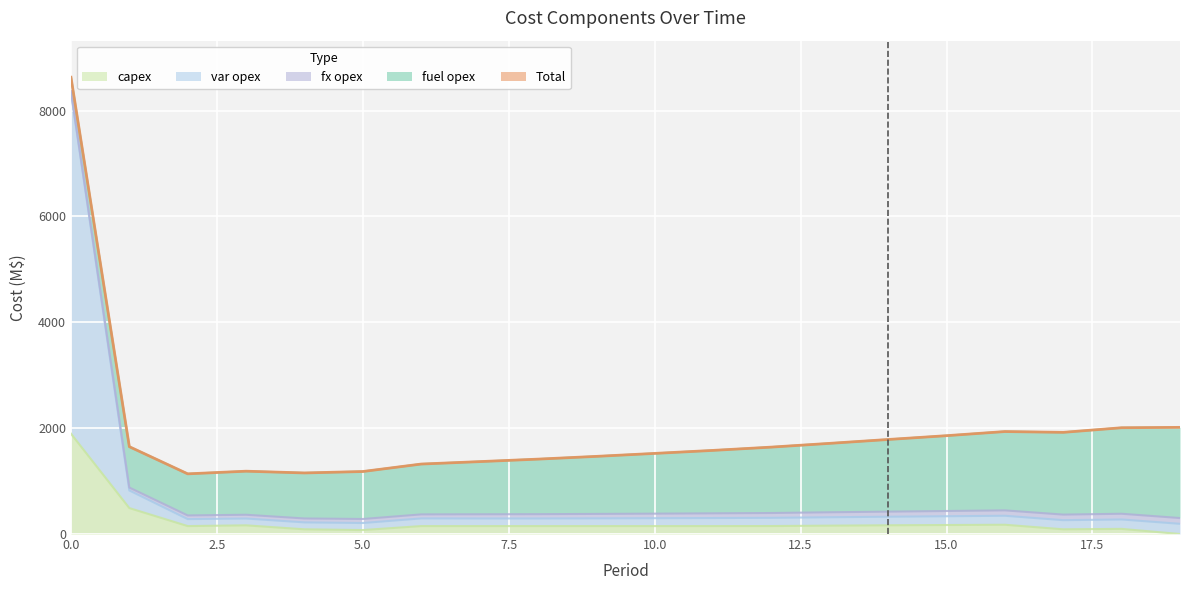

In Total, how many points are lower than both neighbors (excluding endpoints)?

3